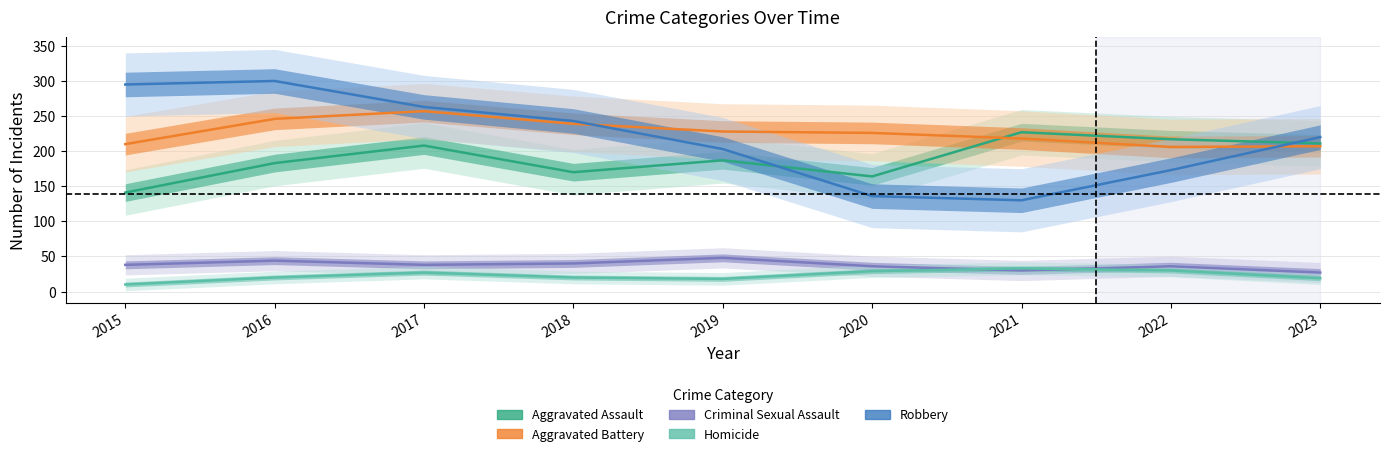

What are all the series names shown in the legend?

Aggravated Assault, Aggravated Battery, Criminal Sexual Assault, Homicide, Robbery